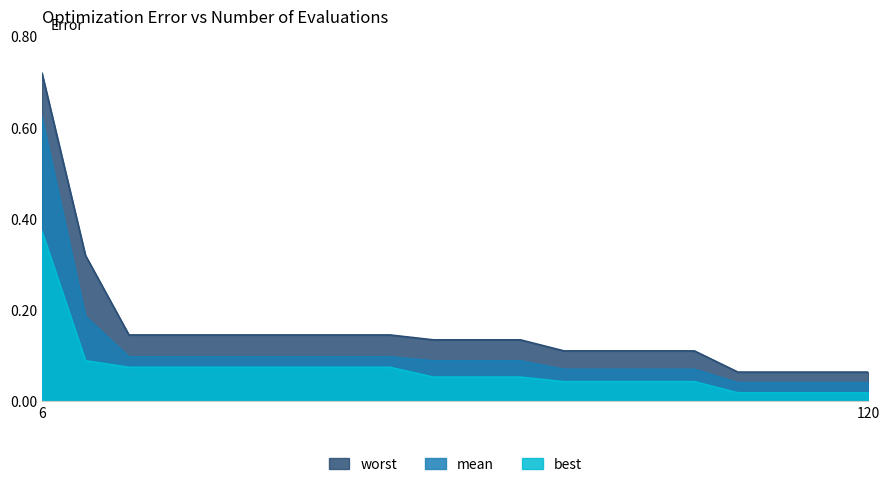

Reading right to left, list all the values displayed in this chart.

mean: 0.0	0.0	0.0	0.0	0.1	0.1	0.1	0.1	0.1	0.1	0.1	0.1	0.1	0.1	0.1	0.1	0.1	0.1	0.2	0.6
best: 0.0	0.0	0.0	0.0	0.0	0.0	0.0	0.0	0.1	0.1	0.1	0.1	0.1	0.1	0.1	0.1	0.1	0.1	0.1	0.4
worst: 0.1	0.1	0.1	0.1	0.1	0.1	0.1	0.1	0.1	0.1	0.1	0.1	0.1	0.1	0.1	0.1	0.1	0.1	0.3	0.7